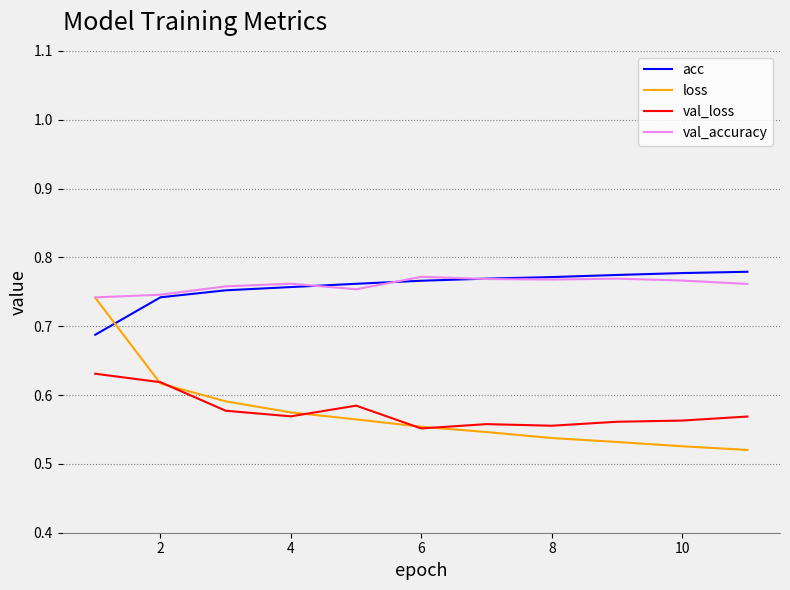

After their last crossing, which series has the higher values: acc or loss?

acc